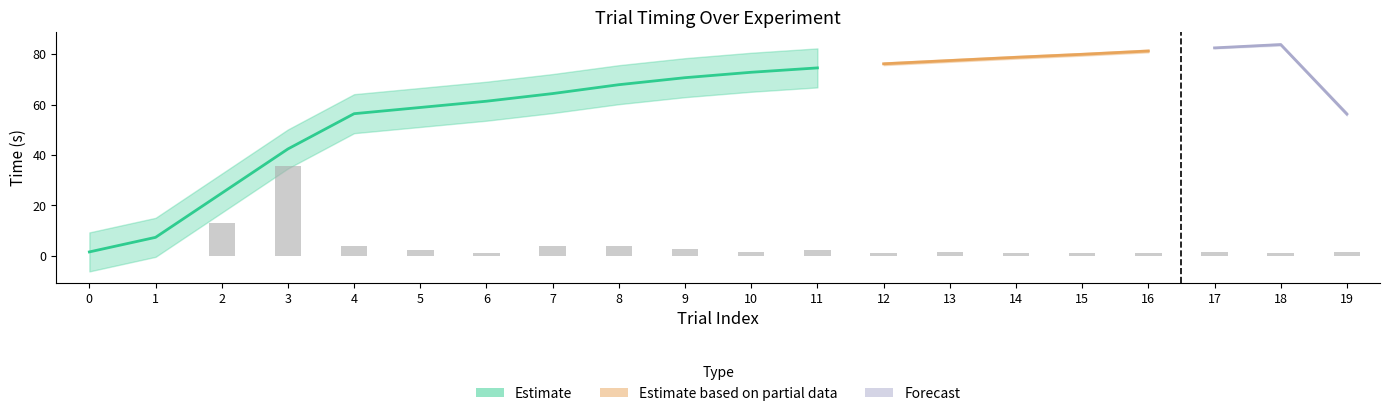

What is the change in value from 11 to 17?

-0.6